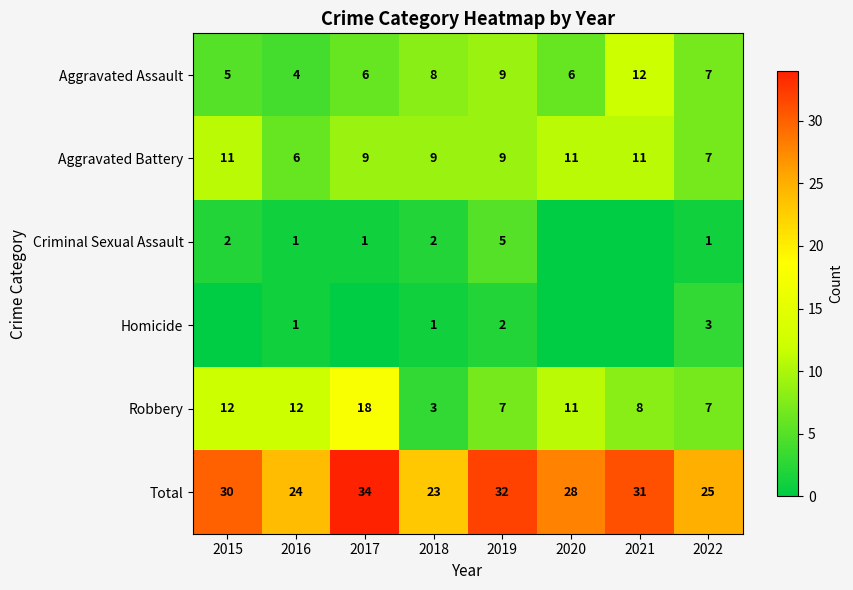

Which category has the highest value in the Aggravated Assault series?

2021